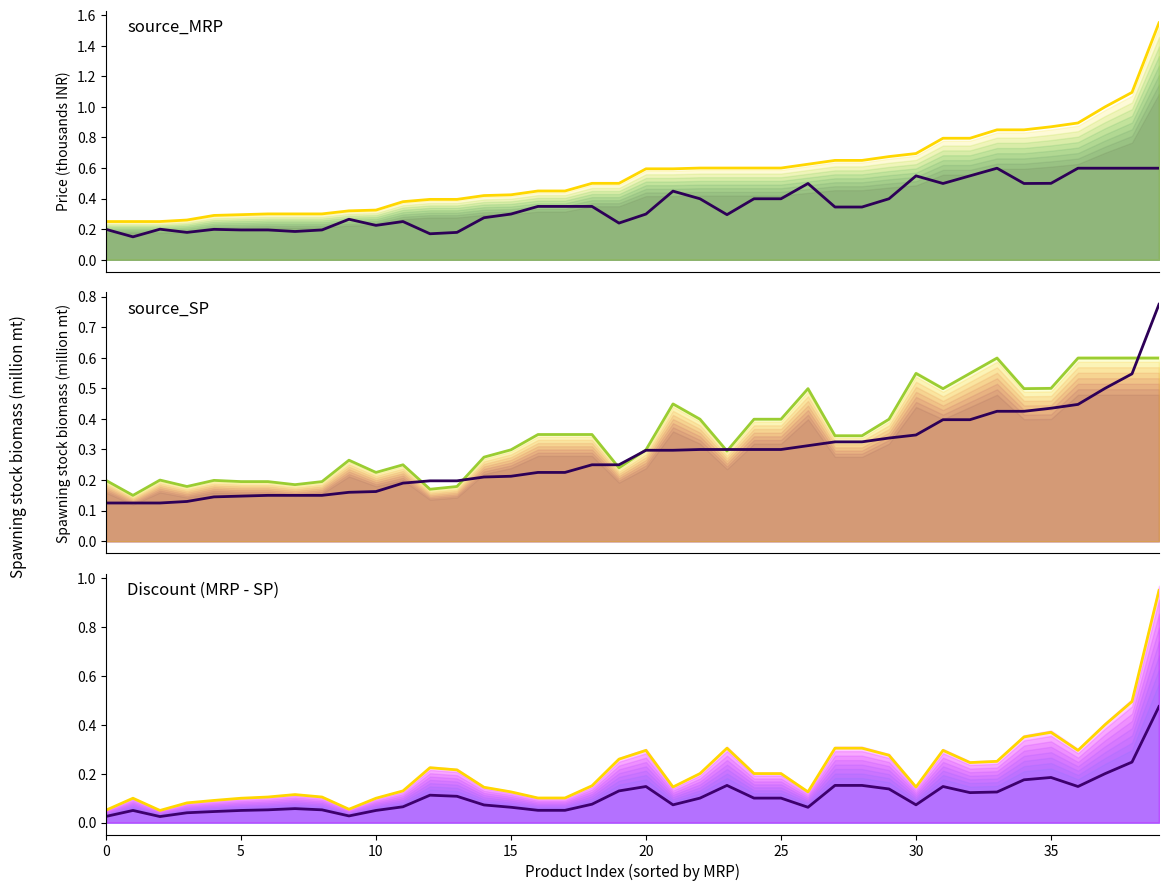

Which category has the highest value in the source_MRP (scaled) series?

39